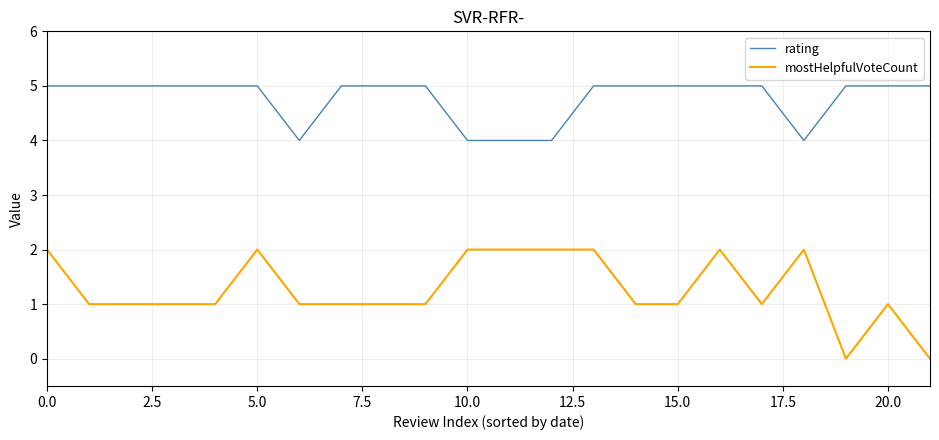

What is the lowest value of the rating series?

4